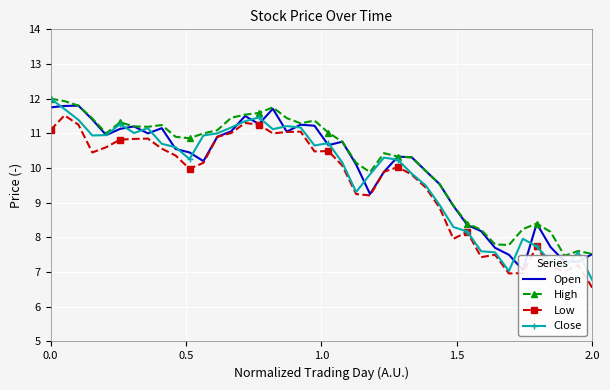

How many lines are shown in the chart?

4